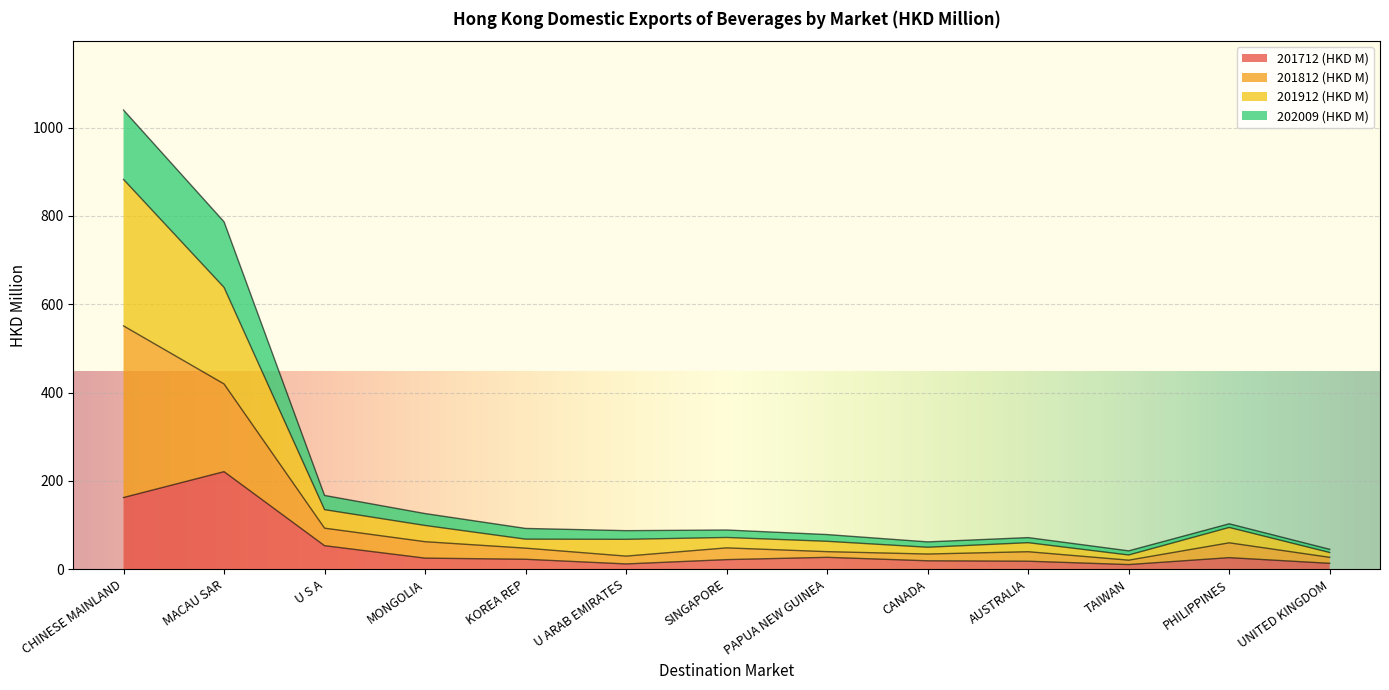

At which category is the sum across all series the highest?

CHINESE MAINLAND